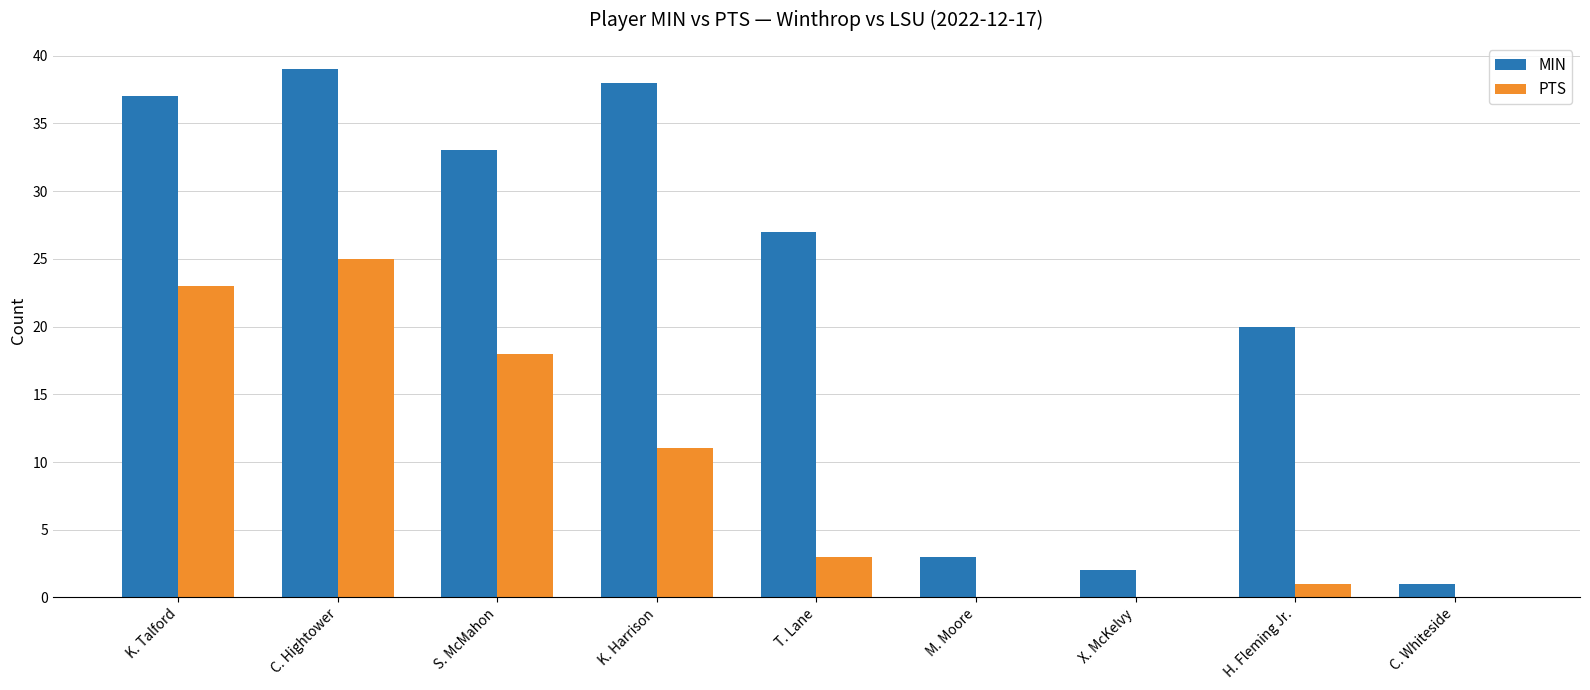

What is the sum of the PTS values at C. Hightower and T. Lane?

28